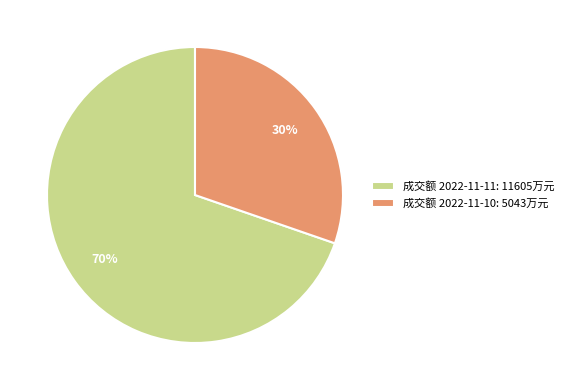

To the nearest percent, what percentage of the pie is 成交额 2022-11-10: 5043万元?

30%